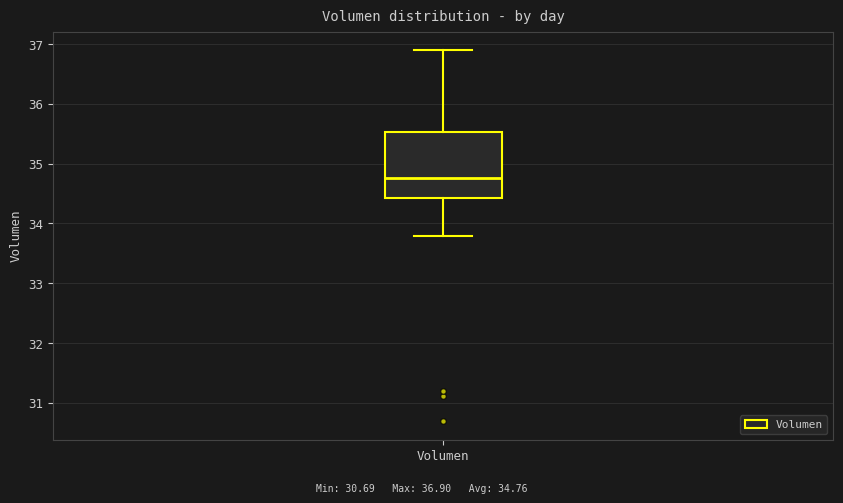

Read this box plot against the y-axis: the position of the median line, the range covered by the box, and the ends of both whiskers. The values are not printed on the chart, so give them approximately, as read against the axis.

median 34.8, box 34.4 to 35.5, whiskers 33.8 to 36.9